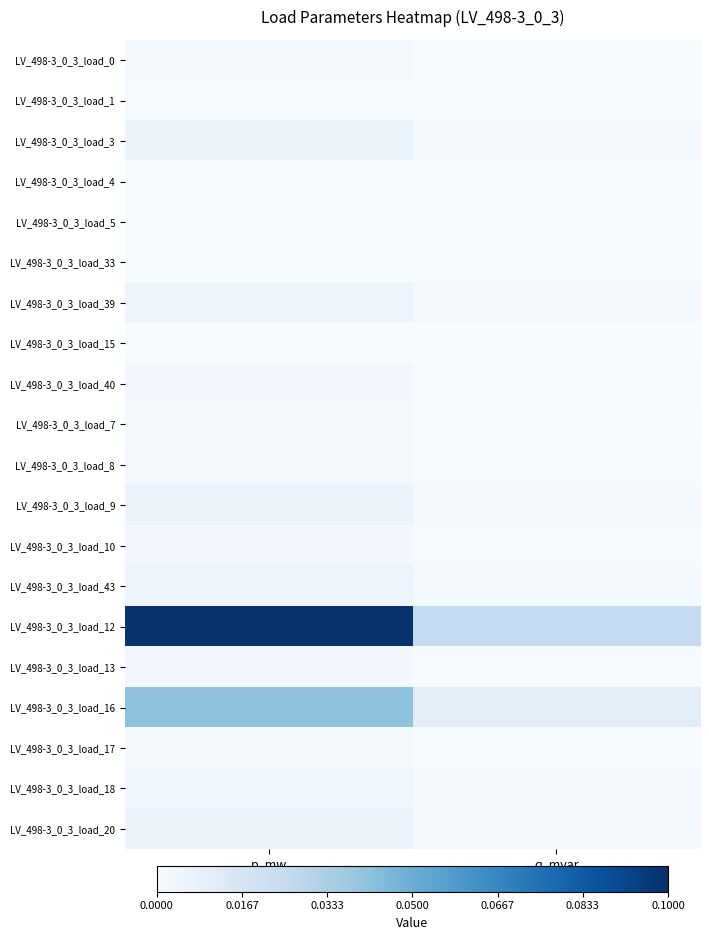

Reading left to right, list all the values displayed in this chart.

LV_498-3_0_3_load_0: p_mw=0.0	q_mvar=0.0
LV_498-3_0_3_load_1: p_mw=0.0	q_mvar=0.0
LV_498-3_0_3_load_3: p_mw=0.0	q_mvar=0.0
LV_498-3_0_3_load_4: p_mw=0.0	q_mvar=0.0
LV_498-3_0_3_load_5: p_mw=0.0	q_mvar=0.0
LV_498-3_0_3_load_33: p_mw=0.0	q_mvar=0.0
LV_498-3_0_3_load_39: p_mw=0.0	q_mvar=0.0
LV_498-3_0_3_load_15: p_mw=0.0	q_mvar=0.0
LV_498-3_0_3_load_40: p_mw=0.0	q_mvar=0.0
LV_498-3_0_3_load_7: p_mw=0.0	q_mvar=0.0
LV_498-3_0_3_load_8: p_mw=0.0	q_mvar=0.0
LV_498-3_0_3_load_9: p_mw=0.0	q_mvar=0.0
LV_498-3_0_3_load_10: p_mw=0.0	q_mvar=0.0
LV_498-3_0_3_load_43: p_mw=0.0	q_mvar=0.0
LV_498-3_0_3_load_12: p_mw=0.1	q_mvar=0.0
LV_498-3_0_3_load_13: p_mw=0.0	q_mvar=0.0
LV_498-3_0_3_load_16: p_mw=0.0	q_mvar=0.0
LV_498-3_0_3_load_17: p_mw=0.0	q_mvar=0.0
LV_498-3_0_3_load_18: p_mw=0.0	q_mvar=0.0
LV_498-3_0_3_load_20: p_mw=0.0	q_mvar=0.0